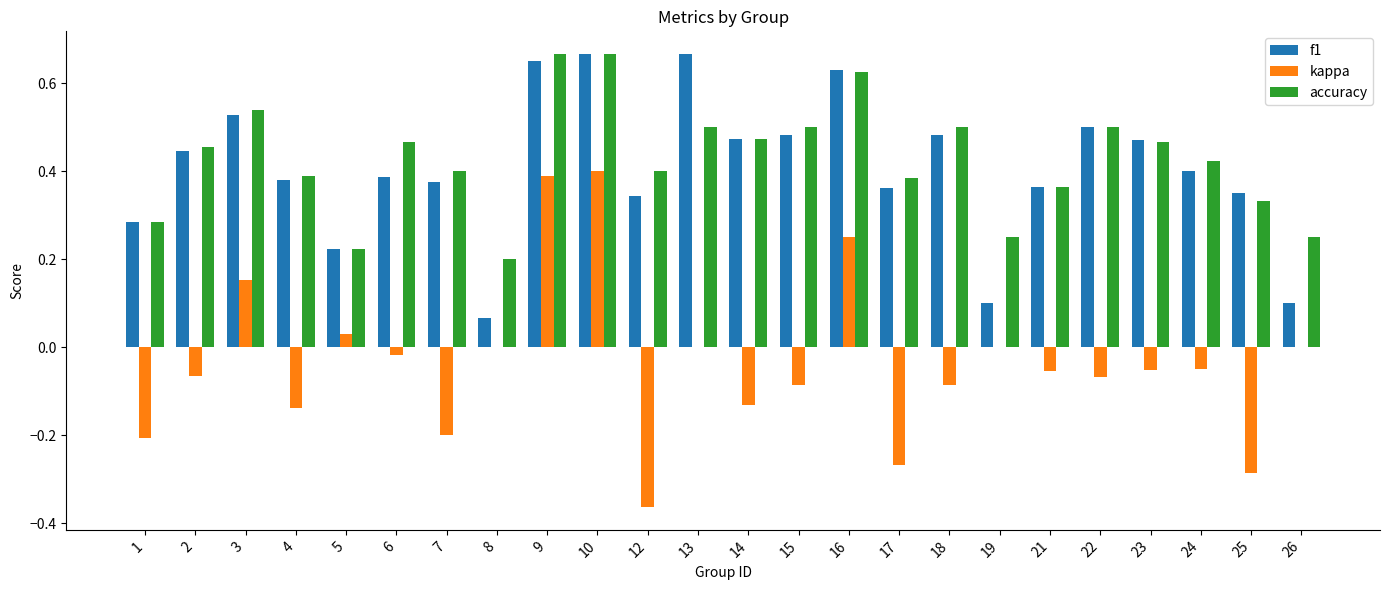

Is the value of accuracy at 25 greater than the value of f1 at 22?

No